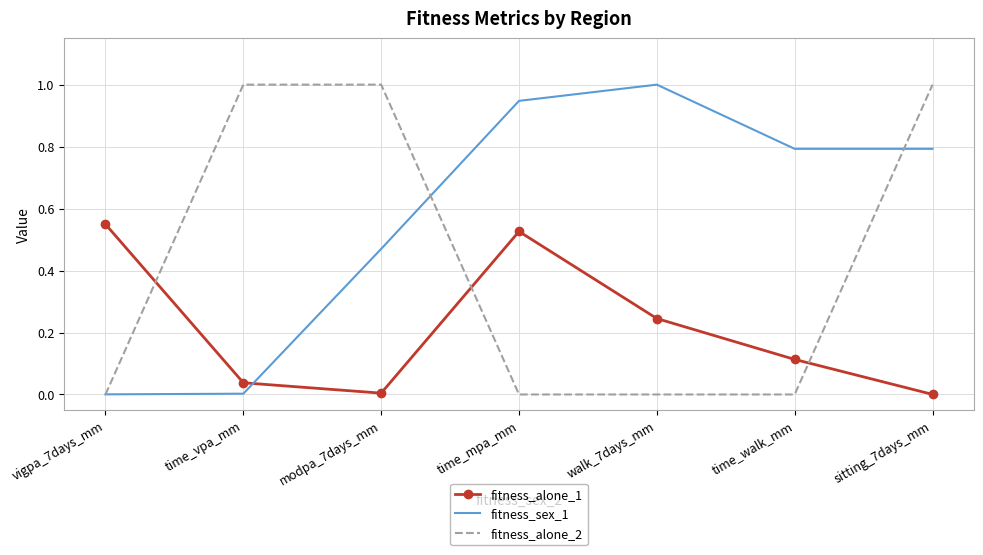

Which series has the largest total across all categories?

fitness_sex_1